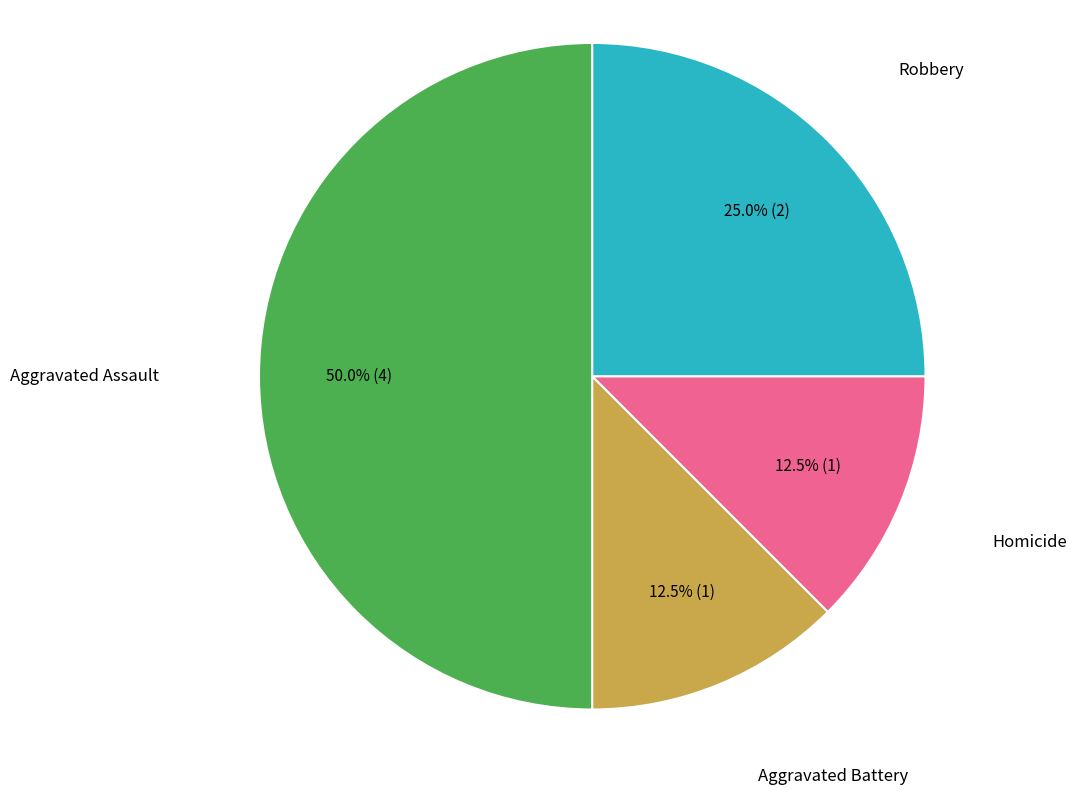

Count the number of slices in the pie.

4